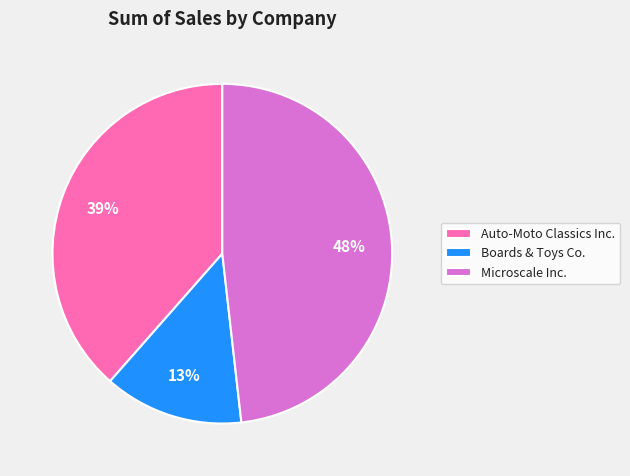

Between Microscale Inc. and Boards & Toys Co., which is larger?

Microscale Inc.